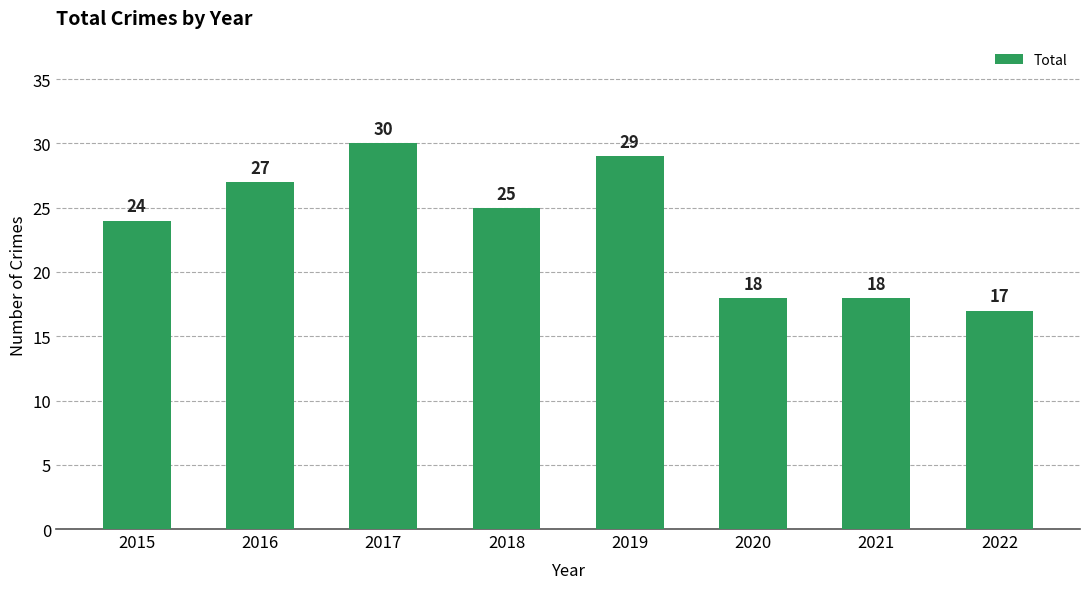

What is the value of the 6th bar from the left?

18